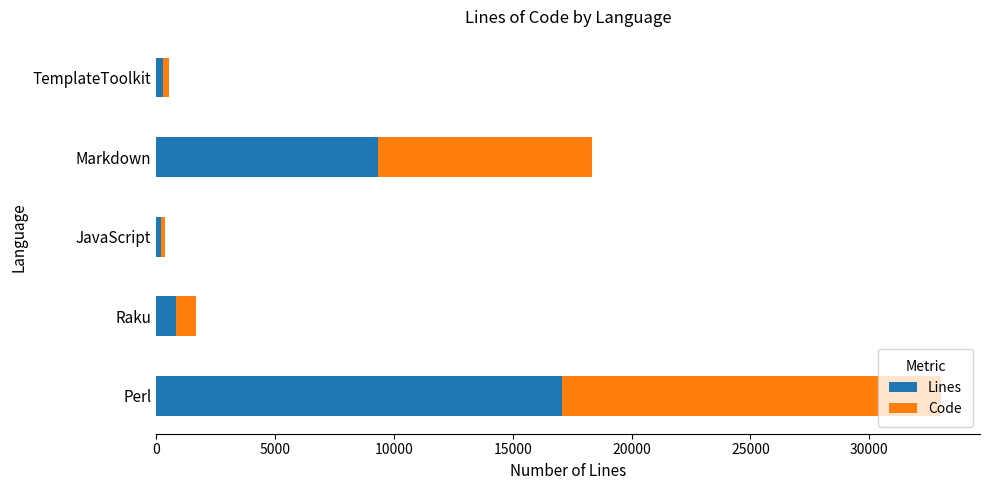

How many values in the Lines series are below 836?

2